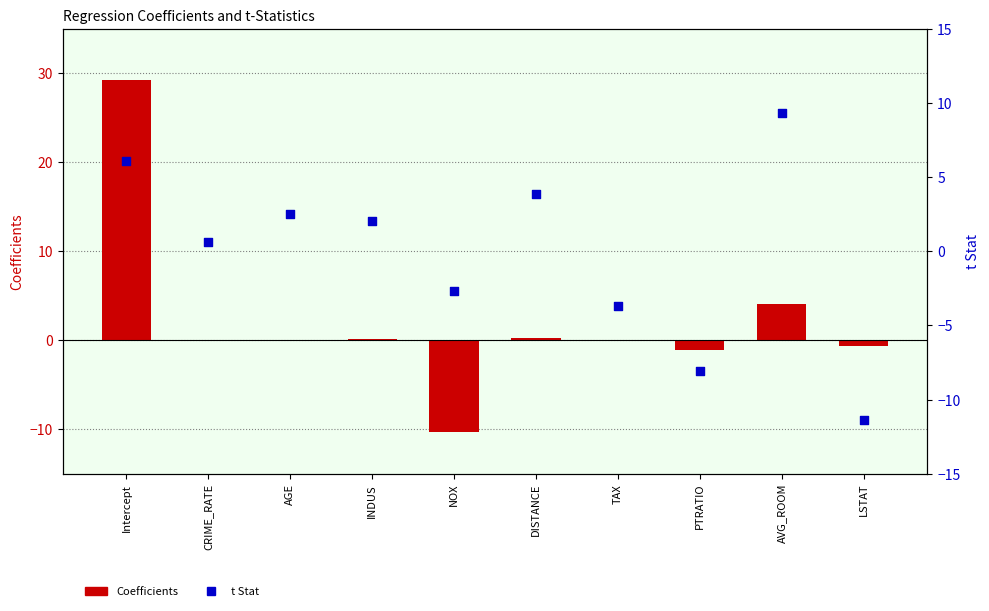

Which series contains the lowest Y value?

t Stat